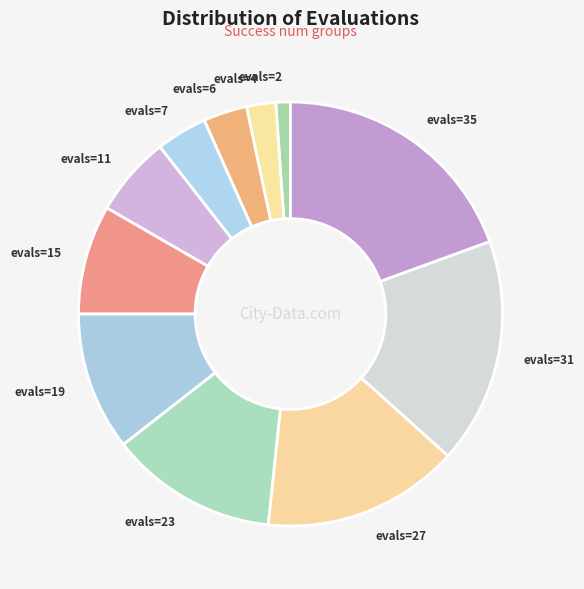

Is the sum of evals=4 and evals=35 greater than half?

No